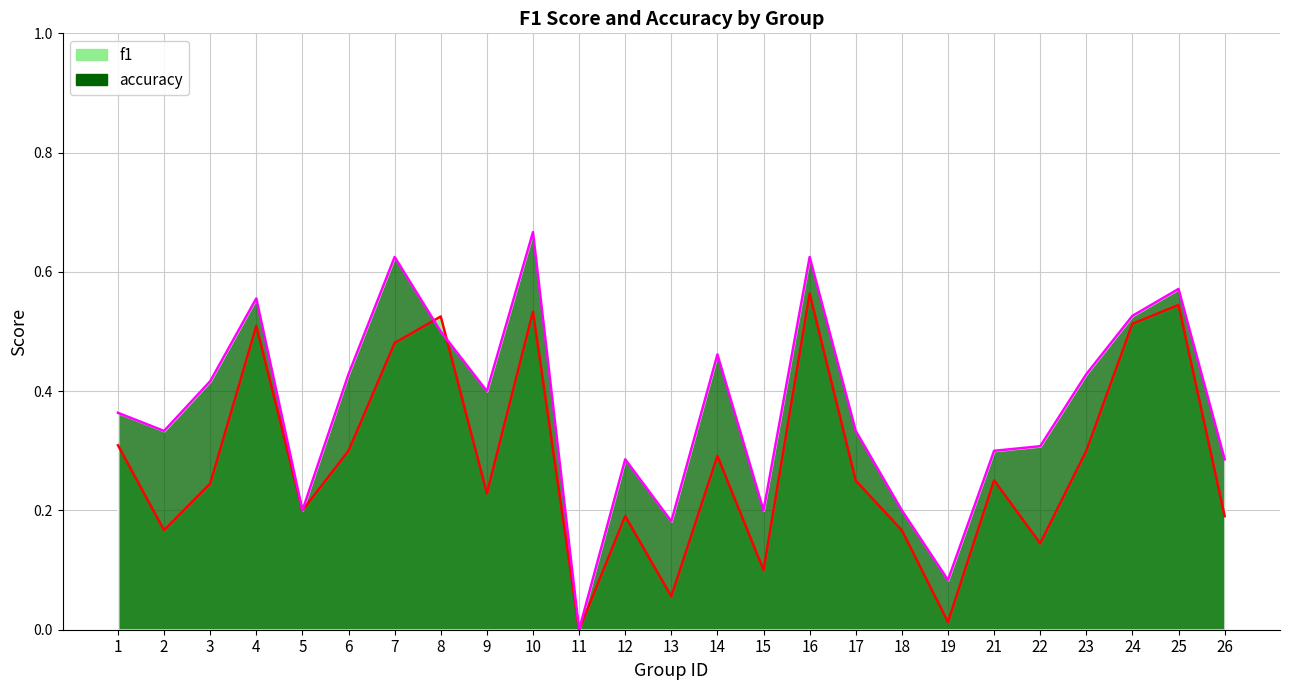

Between which two adjacent categories do f1 and accuracy first intersect?

7 and 8